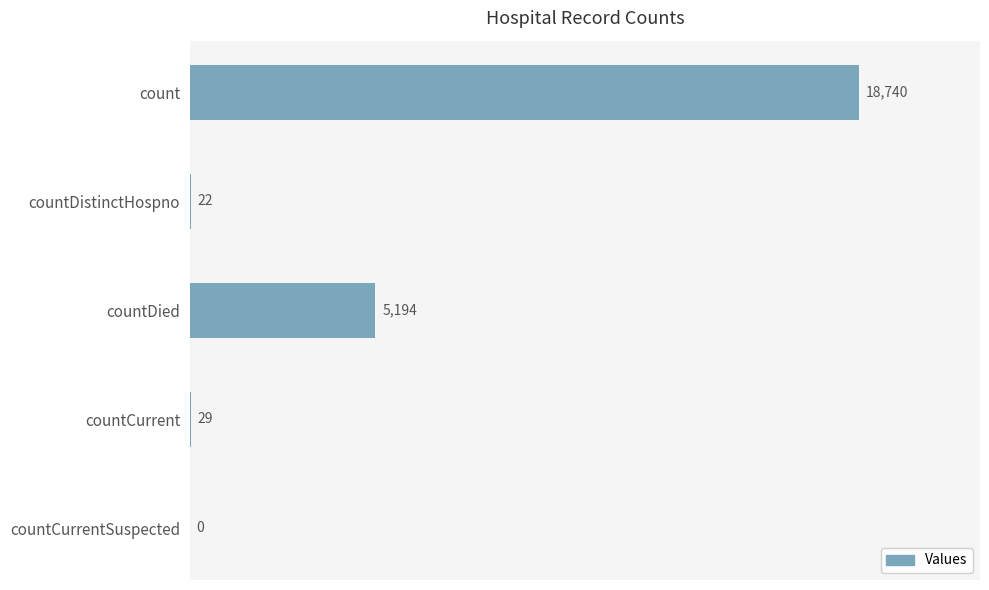

What is the sum of all values?

23985